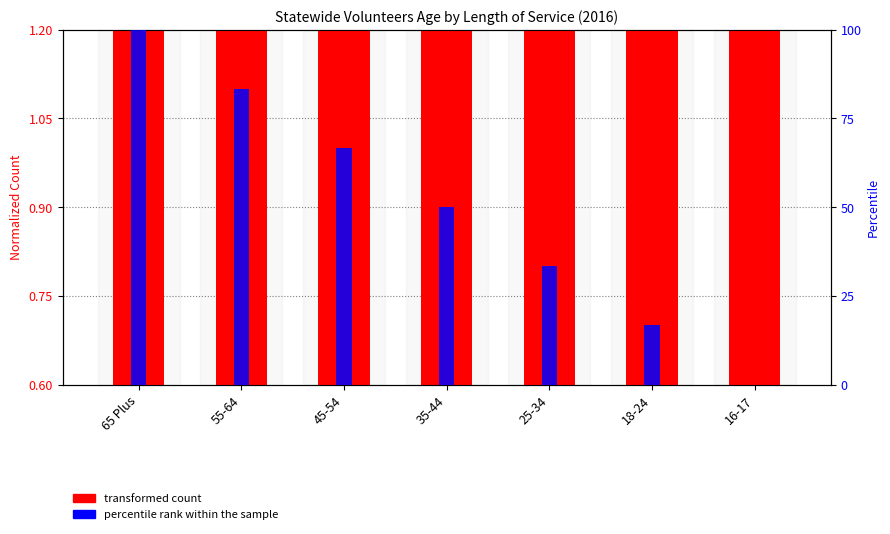

The value of percentile rank within the sample at 55-64 is 83.3. True or false?

True